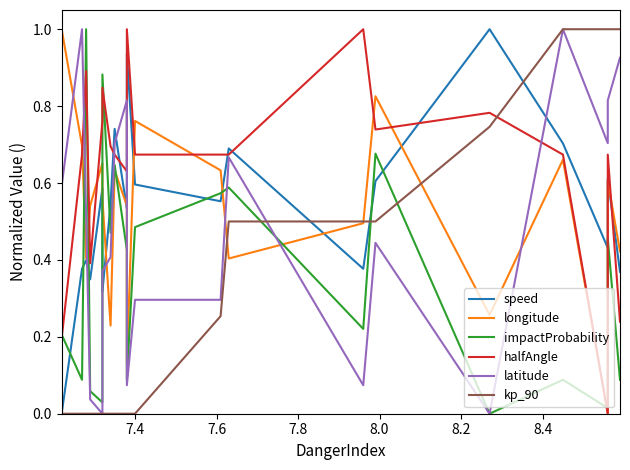

True or false: kp_90 has more than 0 points higher than both neighbors.

False